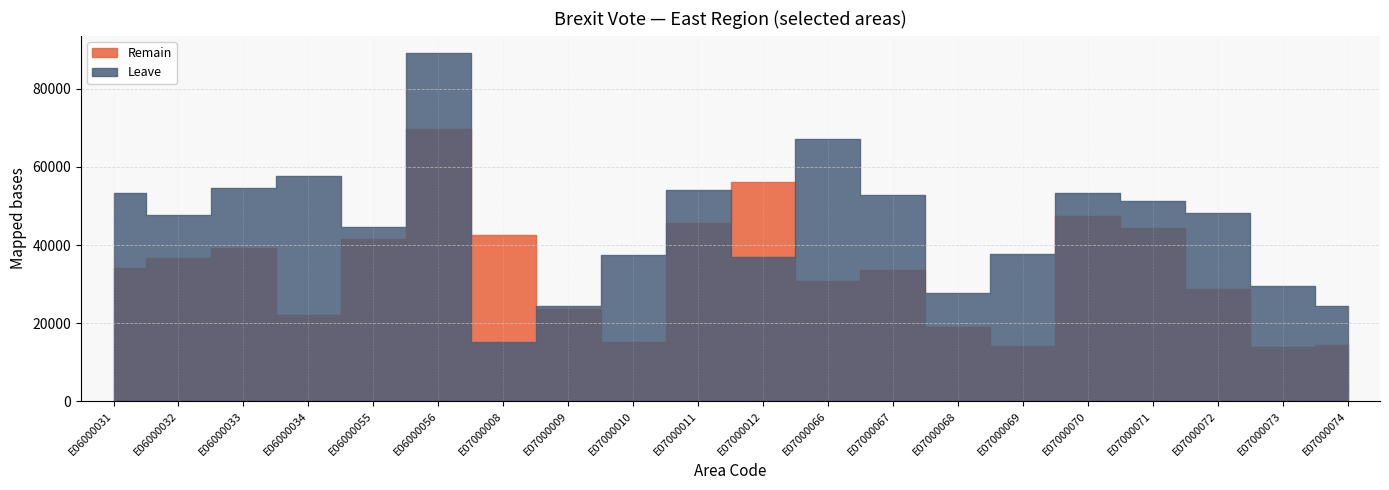

At which label is Leave closest to 52125?

E07000067